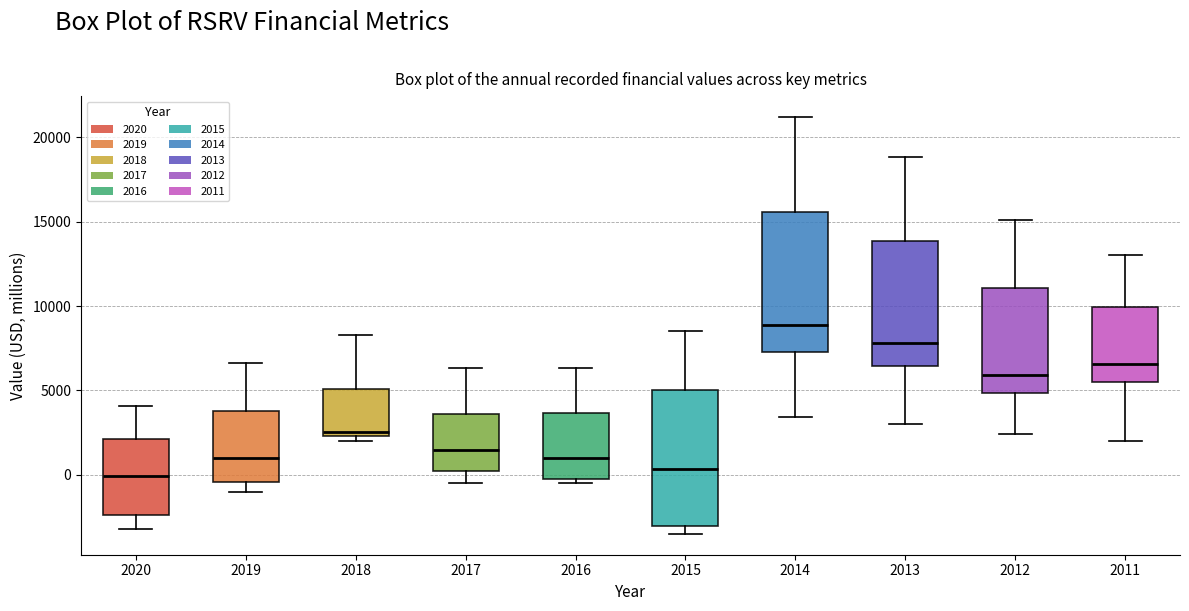

Reading left to right, transcribe this box plot: for each box, give where its median line is, the range the box spans, and where its two whiskers end, as read against the y-axis. The values are not printed on the chart, so give them approximately, as read against the axis.

2020: median 0, box -2500 to 2000, whiskers -3000 to 4000
2019: median 1000, box -500 to 4000, whiskers -1000 to 6500
2018: median 2500 (just above the box's lower edge), box 2500 to 5000, whiskers 2000 to 8500
2017: median 1500, box 500 to 3500, whiskers -500 to 6500
2016: median 1000, box 0 to 3500, whiskers -500 to 6500
2015: median 500, box -3000 to 5000, whiskers -3500 to 8500
2014: median 9000, box 7500 to 15500, whiskers 3500 to 21000
2013: median 8000, box 6500 to 14000, whiskers 3000 to 19000
2012: median 6000, box 5000 to 11000, whiskers 2500 to 15000
2011: median 6500, box 5500 to 10000, whiskers 2000 to 13000